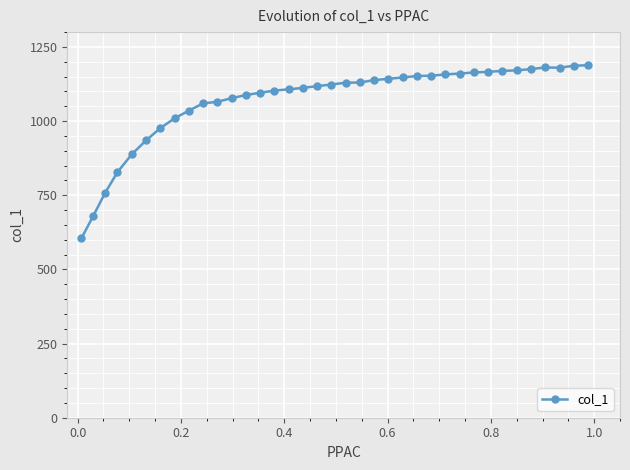

What is the difference between the second highest and minimum values?

581.3